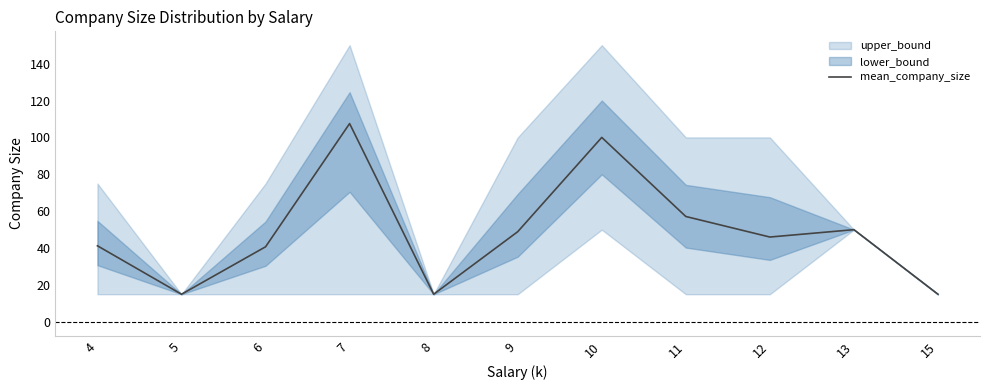

Reading right to left, transcribe all the data shown in this chart.

15=15.0	13=50.0	12=46.0	11=57.1	10=100.0	9=48.9	8=15.0	7=107.5	6=40.7	5=15.0	4=41.2